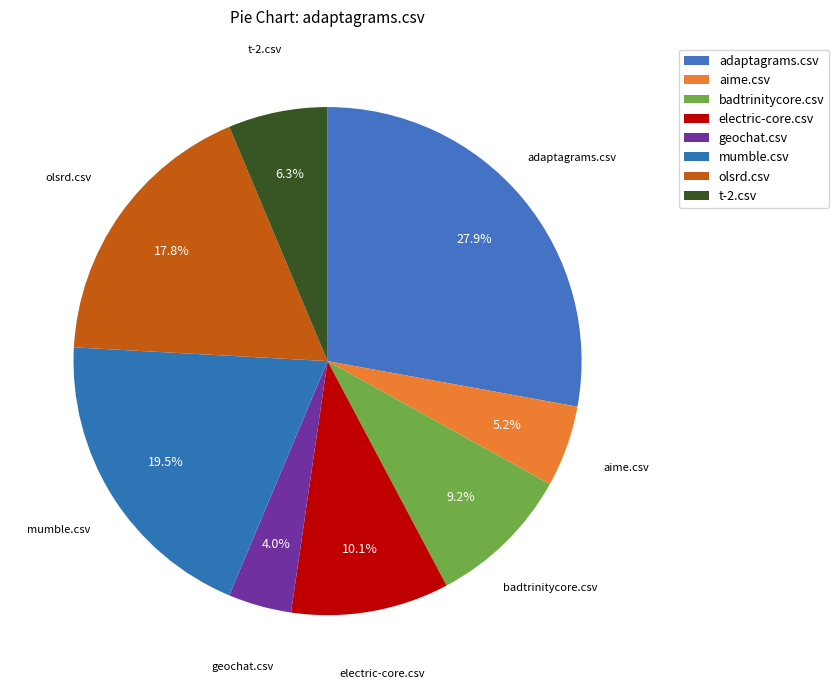

Is it true that geochat.csv is 4% of the pie?

True